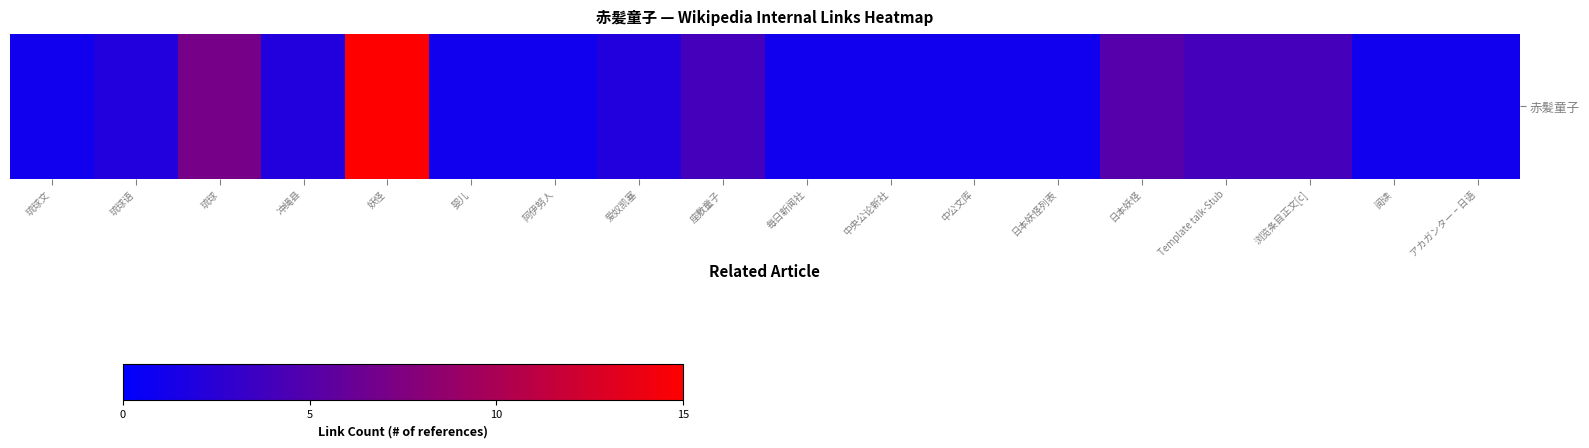

Reading left to right, transcribe all the data shown in this chart.

琉球文=1	琉球语=2	琉球=7	冲绳县=2	妖怪=15	婴儿=1	阿伊努人=1	爱奴凯塞=2	座敷童子=4	毎日新闻社=1	中央公论新社=1	中公文库=1	日本妖怪列表=1	日本妖怪=5	Template talk-Stub=4	浏览条目正文[c]=4	阅读=1	アカガンター – 日语=1